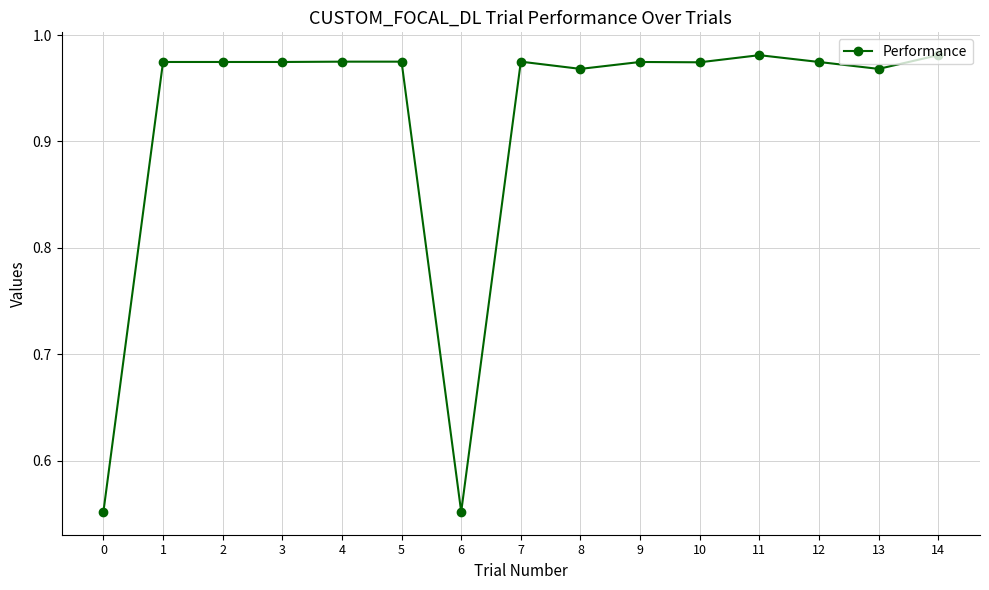

The value at 10 is 0.3. True or false?

False